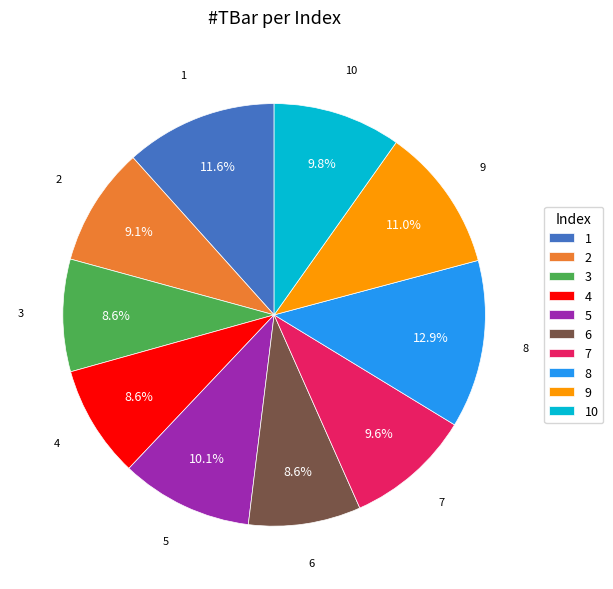

Between 7 and 3, which is larger?

7